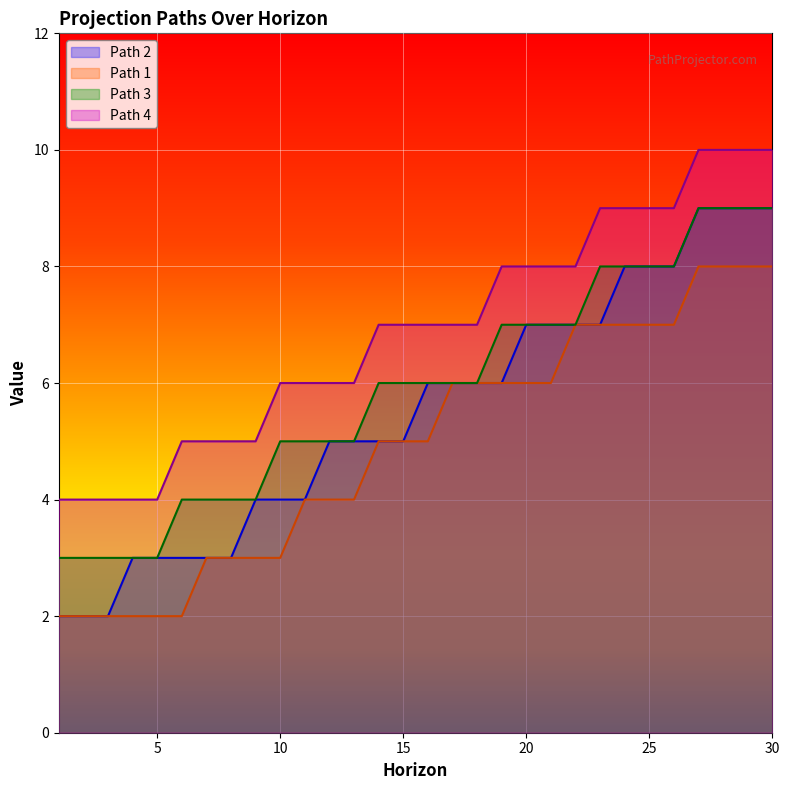

At which category is the sum across all series the highest?

27